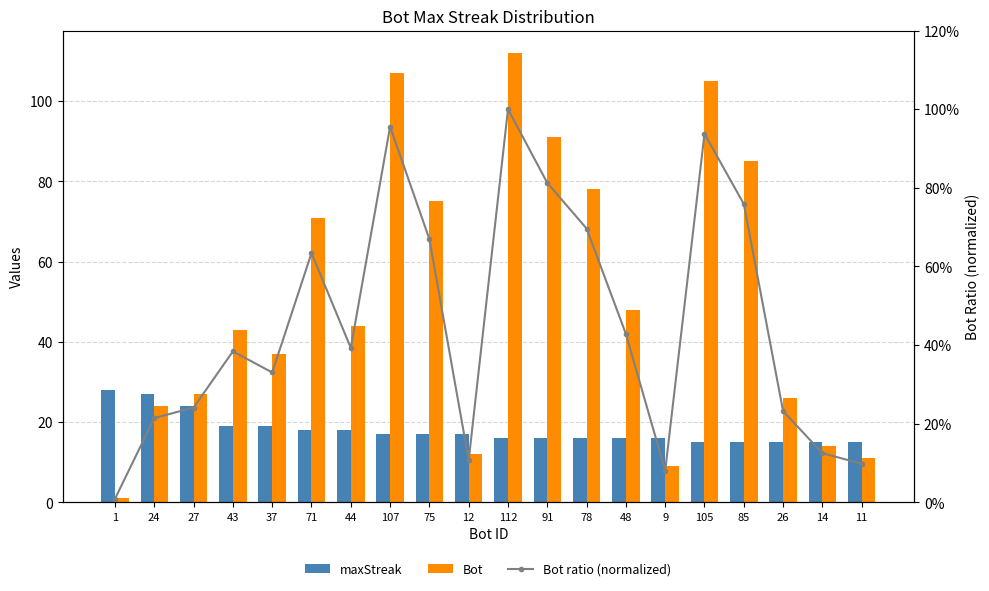

The value of Bot ratio (normalized) at 27 is 0.2. True or false?

True